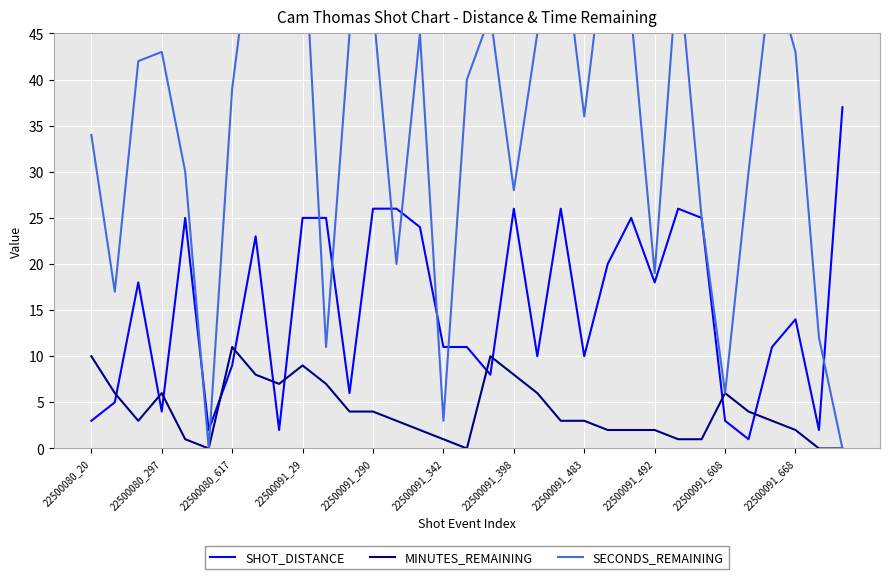

Which series changed the most between 14 and 17?

SHOT_DISTANCE